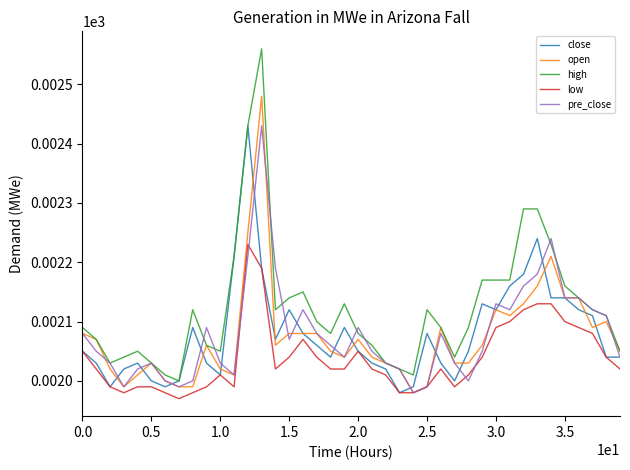

Which series has the largest range (max minus min)?

high